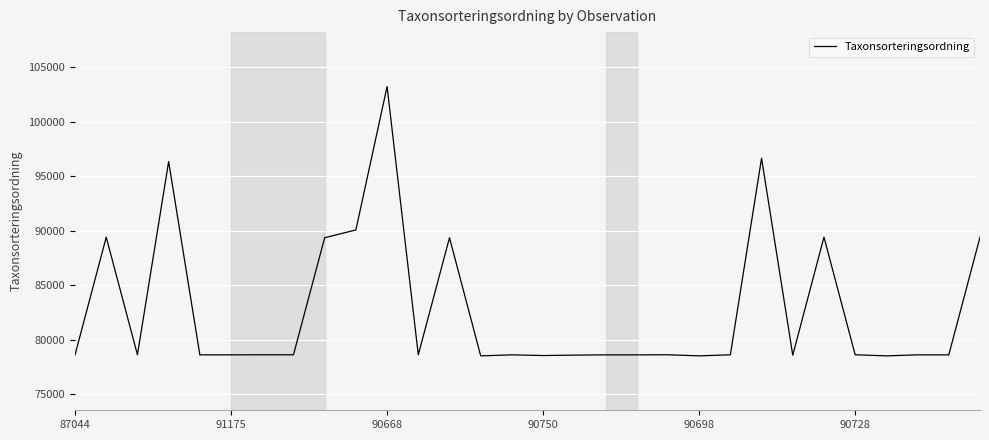

What is the minimum value shown in the chart?

78503